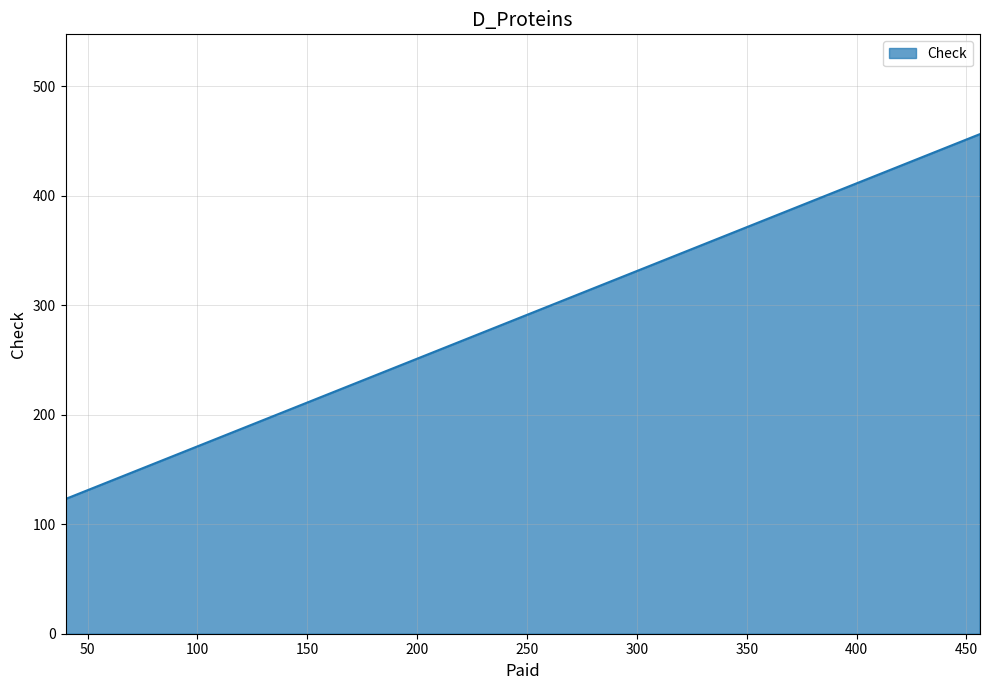

Rank the categories by value from highest to lowest.

456, 40